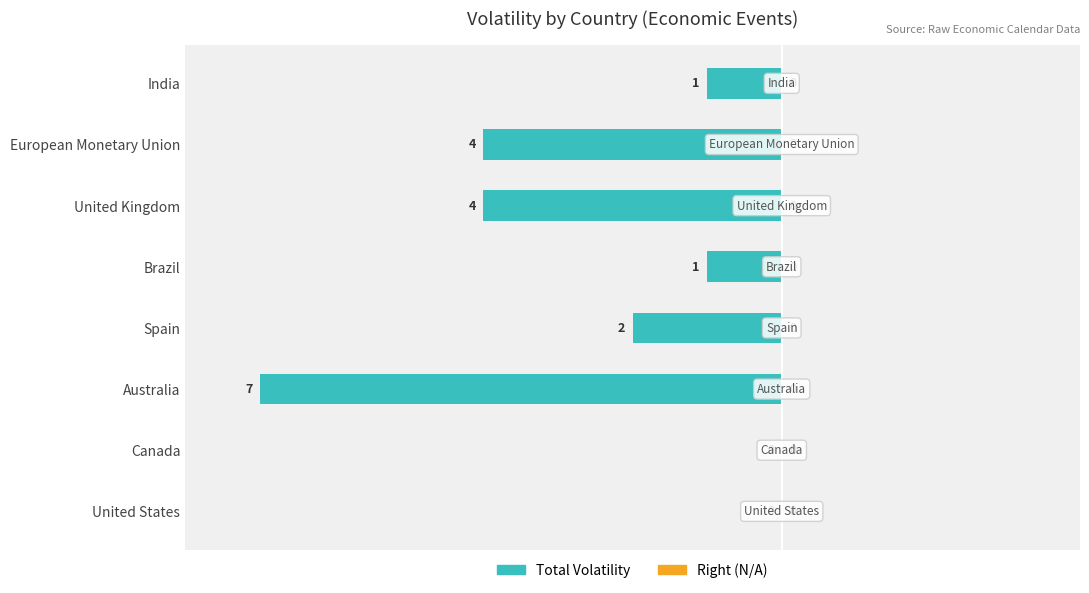

Count the number of data series in this chart.

1